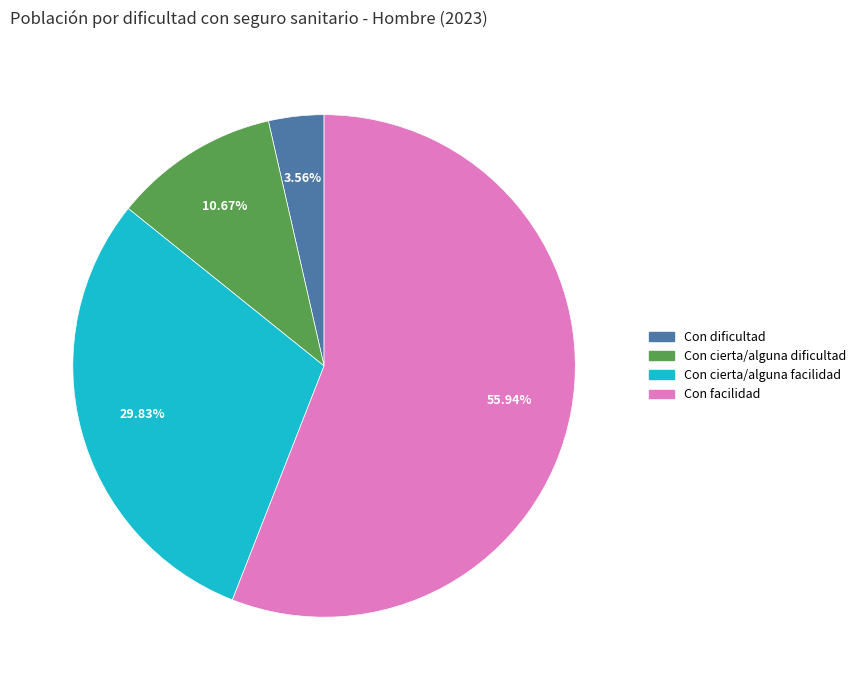

Rank the categories by value from highest to lowest.

Con facilidad, Con cierta/alguna facilidad, Con cierta/alguna dificultad, Con dificultad